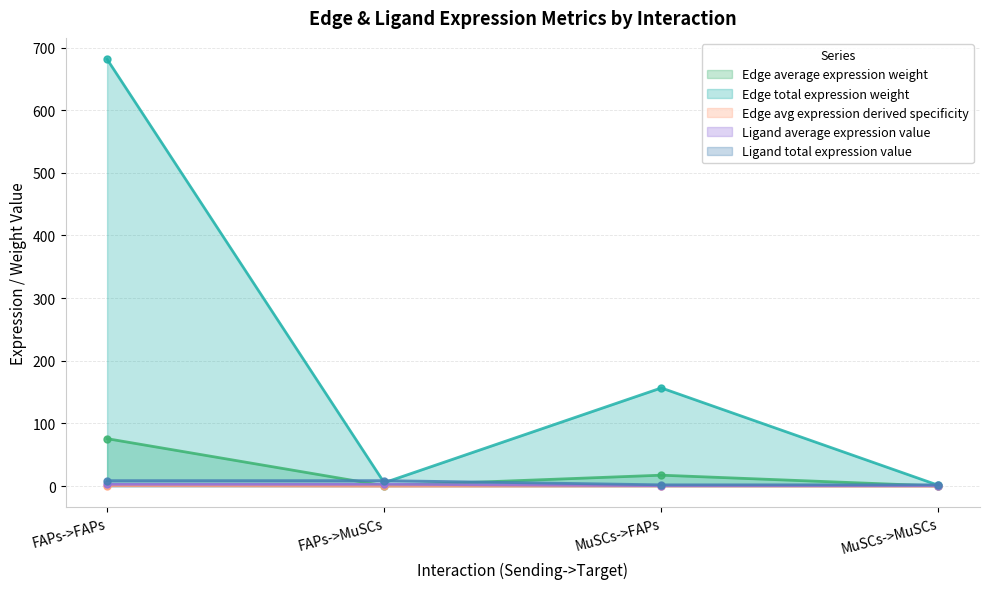

At which category does the chart reach its peak across all series?

FAPs->FAPs